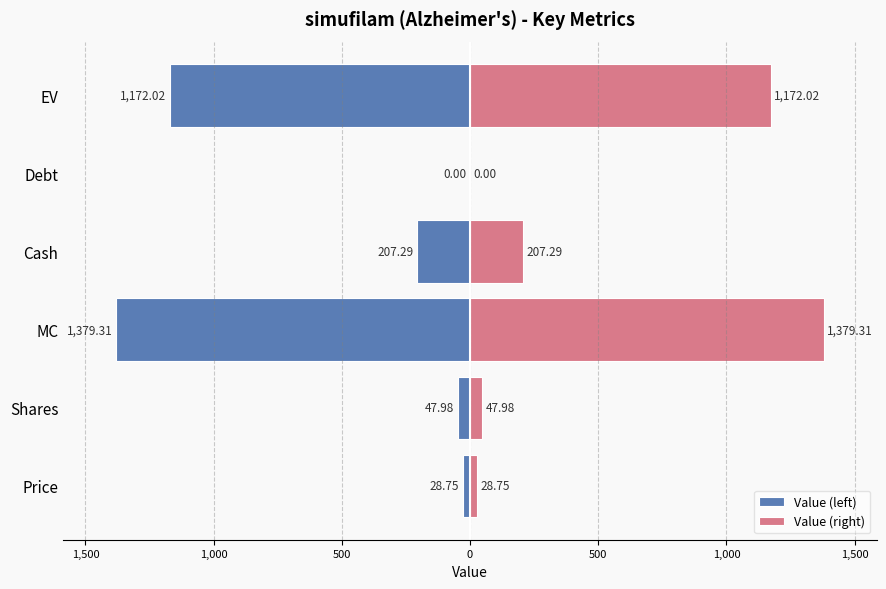

How many bars are there in each group?

2